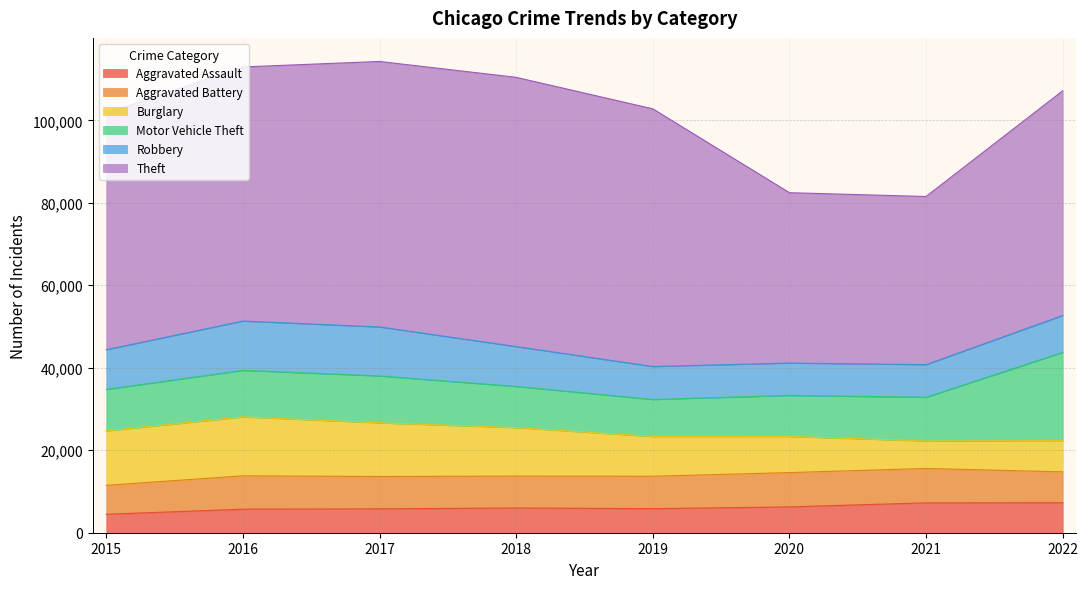

True or false: Burglary and Aggravated Battery cross at least once.

True